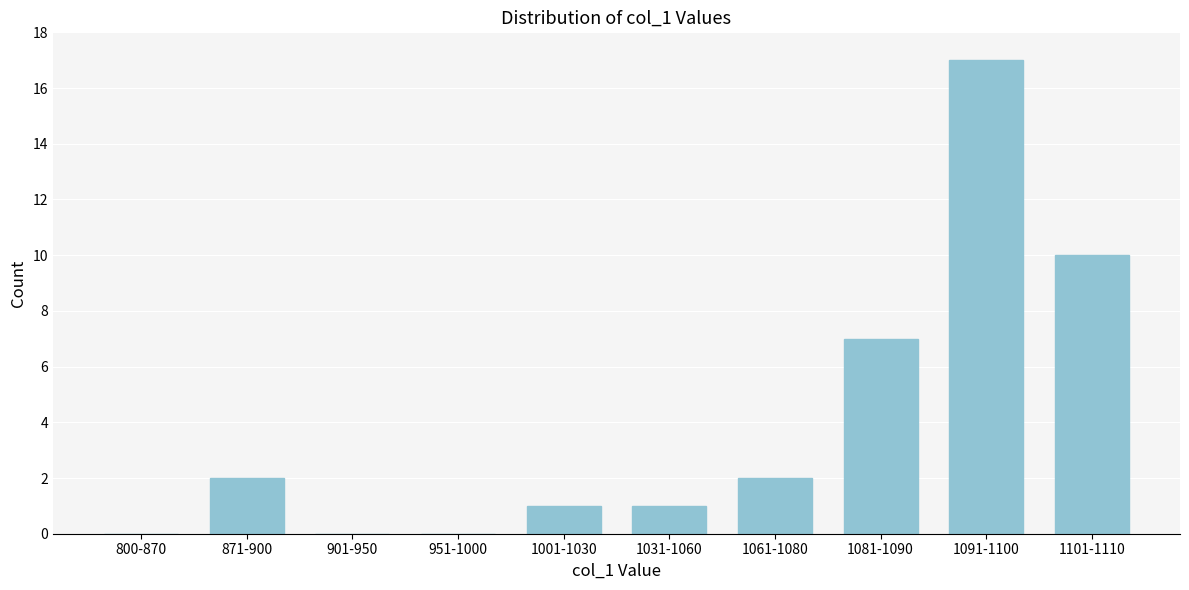

Reading right to left, transcribe all the data shown in this chart.

1101-1110=10	1091-1100=17	1081-1090=7	1061-1080=2	1031-1060=1	1001-1030=1	951-1000=0	901-950=0	871-900=2	800-870=0